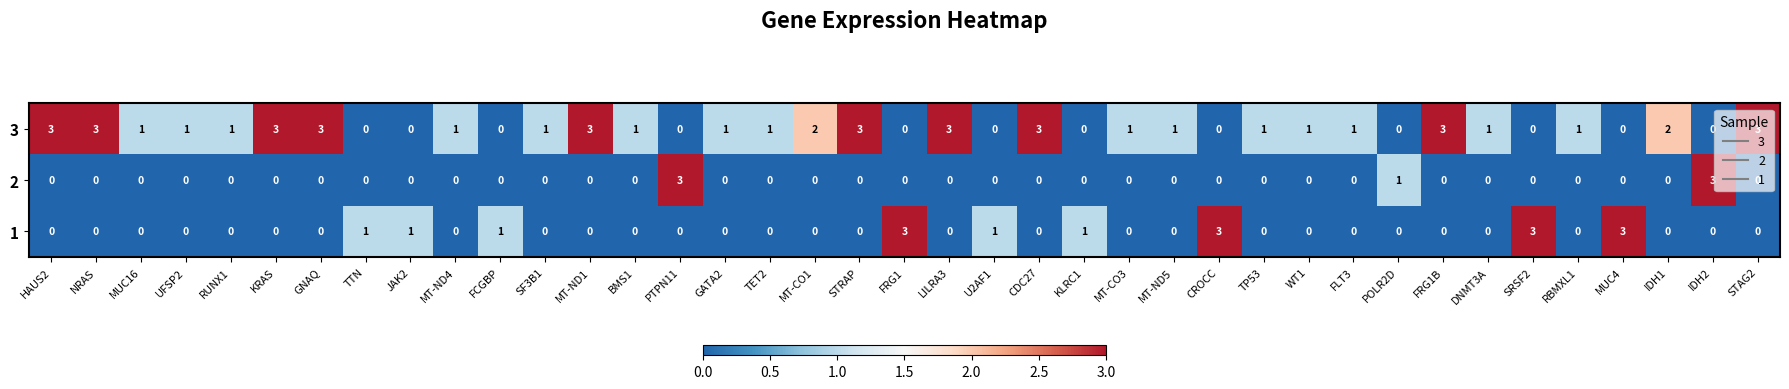

At how many categories does at least one series exceed 0?

39